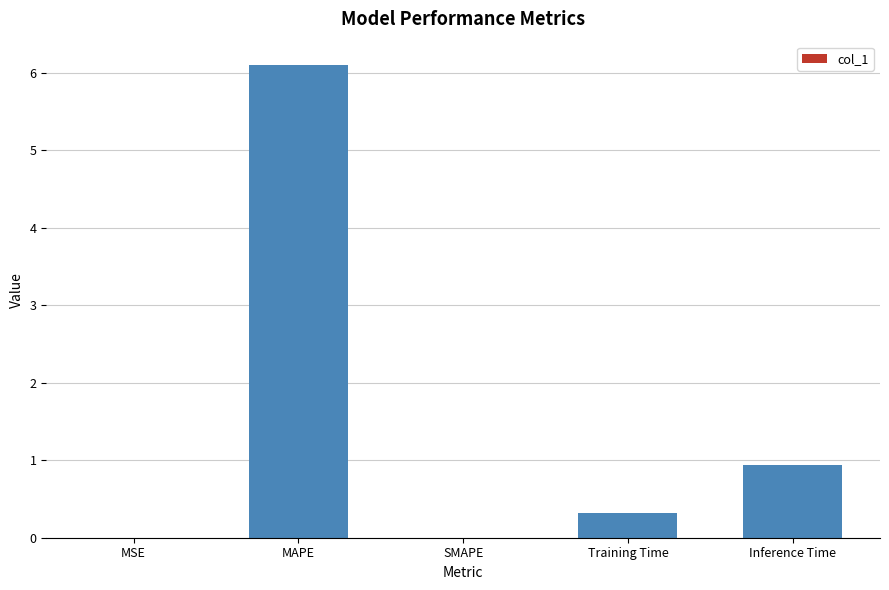

At which label is the value closest to 3?

Inference Time